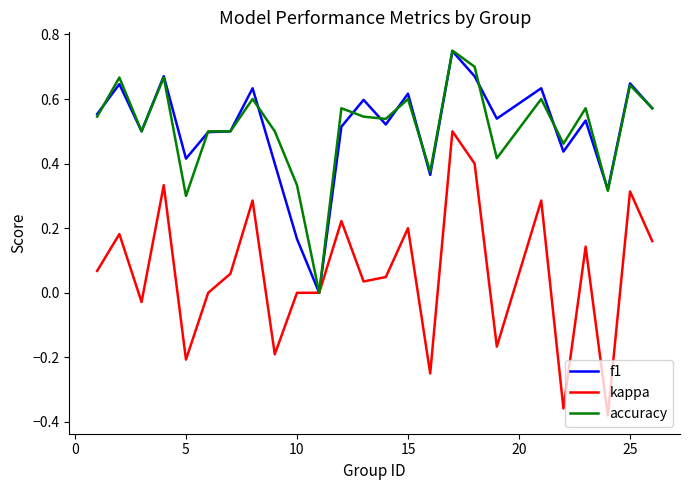

Which series has the largest range (max minus min)?

kappa